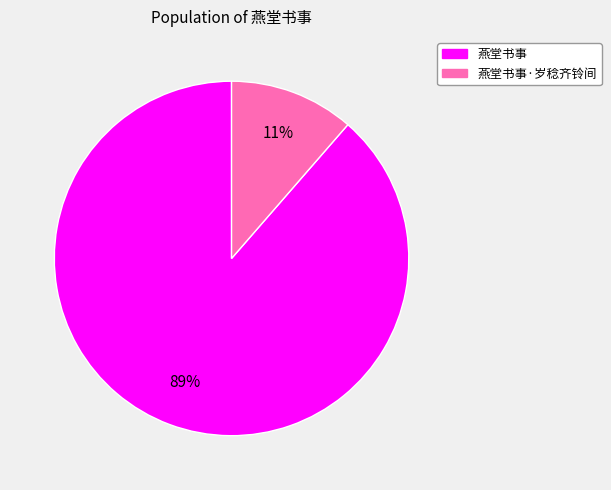

Is there any slice that represents more than half of the pie?

Yes